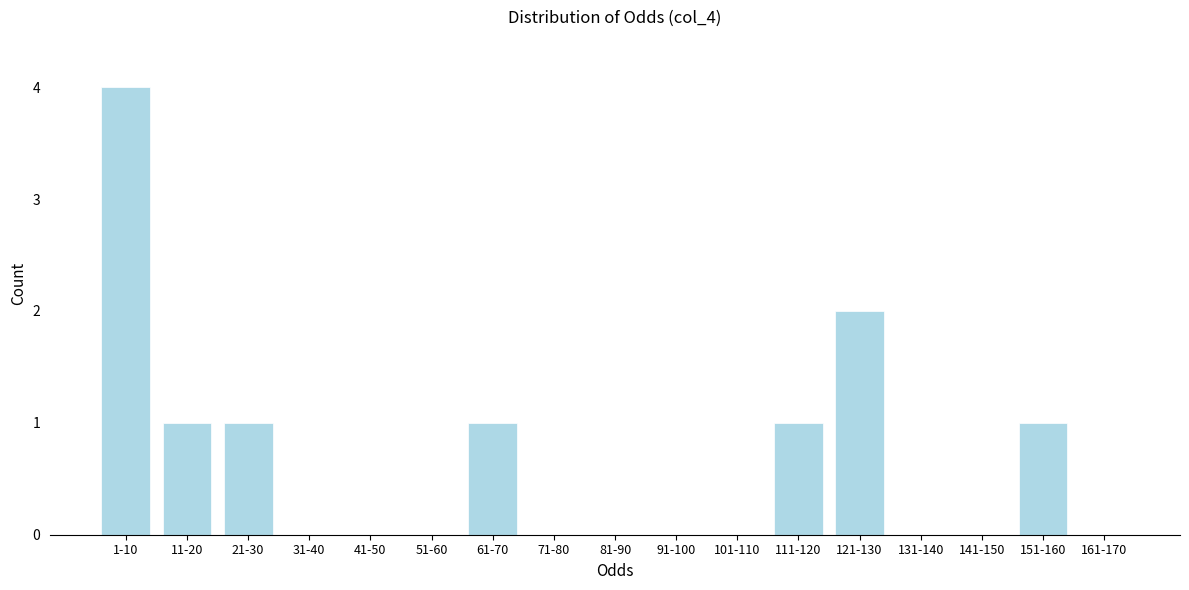

Reading right to left, list all the values displayed in this chart.

161-170=0	151-160=1	141-150=0	131-140=0	121-130=2	111-120=1	101-110=0	91-100=0	81-90=0	71-80=0	61-70=1	51-60=0	41-50=0	31-40=0	21-30=1	11-20=1	1-10=4